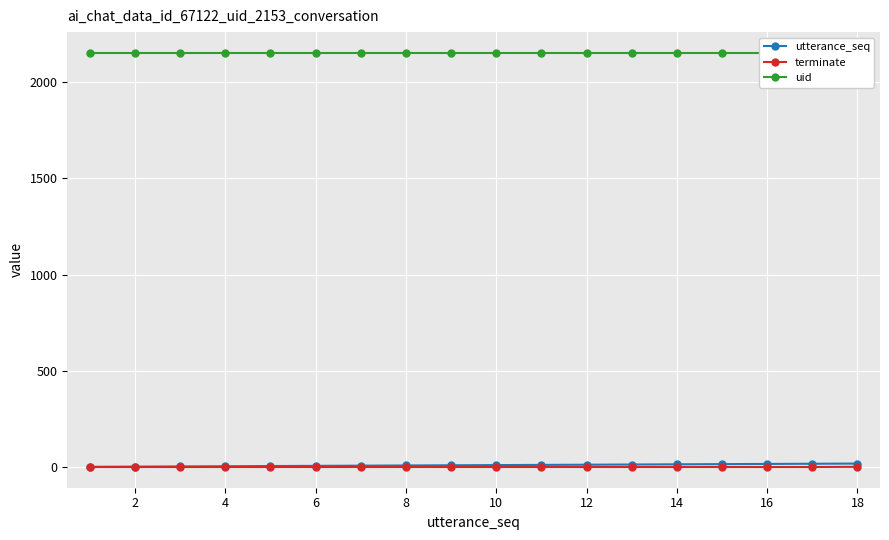

True or false: terminate and uid cross at least once.

False